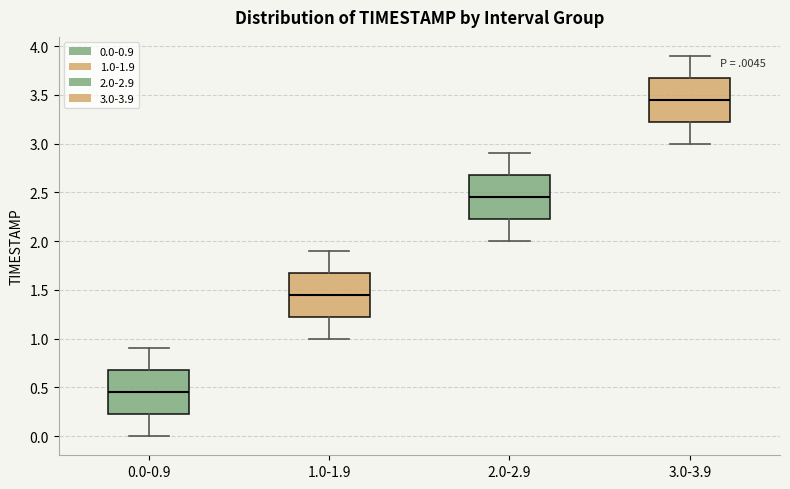

Reading left to right, transcribe this box plot: for each box, give where its median line is, the range the box spans, and where its two whiskers end, as read against the y-axis. The values are not printed on the chart, so give them approximately, as read against the axis.

0.0-0.9: median 0.45, box 0.25 to 0.70, whiskers 0.00 to 0.90
1.0-1.9: median 1.45, box 1.25 to 1.70, whiskers 1.00 to 1.90
2.0-2.9: median 2.45, box 2.25 to 2.70, whiskers 2.00 to 2.90
3.0-3.9: median 3.45, box 3.25 to 3.70, whiskers 3.00 to 3.90